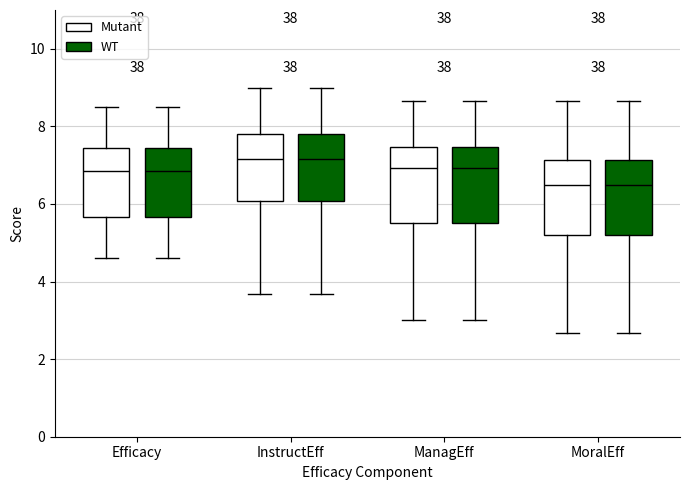

Reading left to right, transcribe this box plot: for each box, give where its median line is, the range the box spans, and where its two whiskers end, as read against the y-axis. The values are not printed on the chart, so give them approximately, as read against the axis.

Efficacy (Mutant): median 6.8, box 5.6 to 7.4, whiskers 4.6 to 8.6
Efficacy (WT): median 6.8, box 5.6 to 7.4, whiskers 4.6 to 8.6
InstructEff (Mutant): median 7.2, box 6.0 to 7.8, whiskers 3.6 to 9.0
InstructEff (WT): median 7.2, box 6.0 to 7.8, whiskers 3.6 to 9.0
ManagEff (Mutant): median 7.0, box 5.6 to 7.4, whiskers 3.0 to 8.6
ManagEff (WT): median 7.0, box 5.6 to 7.4, whiskers 3.0 to 8.6
MoralEff (Mutant): median 6.6, box 5.2 to 7.2, whiskers 2.6 to 8.6
MoralEff (WT): median 6.6, box 5.2 to 7.2, whiskers 2.6 to 8.6